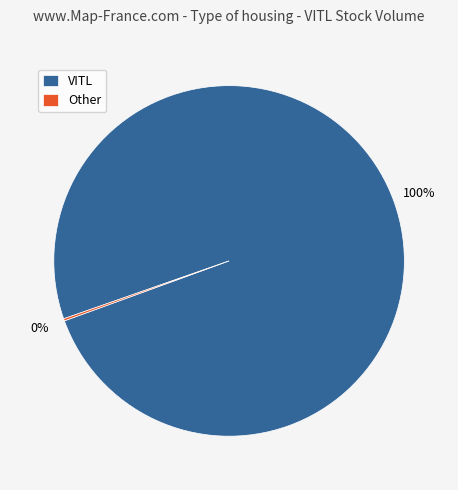

To the nearest percent, what is the average slice percentage?

50%